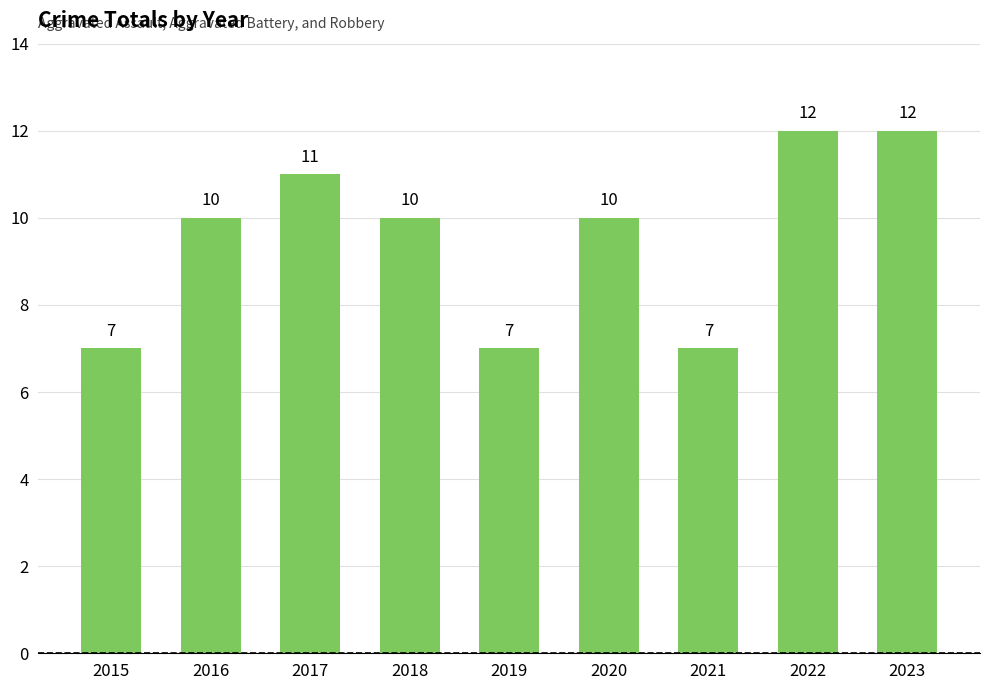

What is the smallest value displayed?

7